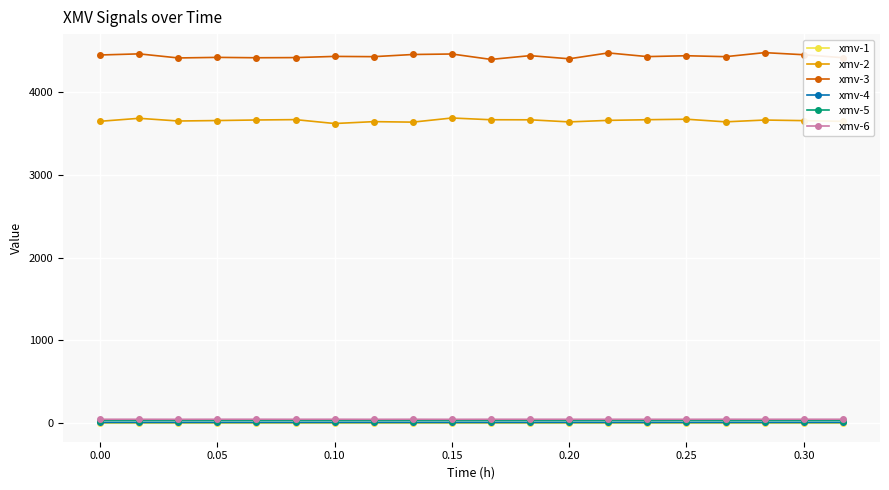

True or false: xmv-3 and xmv-6 intersect in this chart.

False